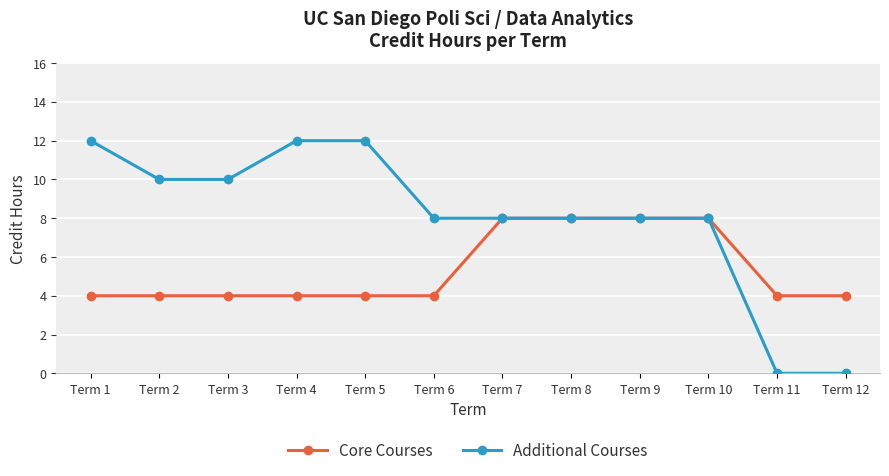

Which series has the largest range (max minus min)?

Additional Courses